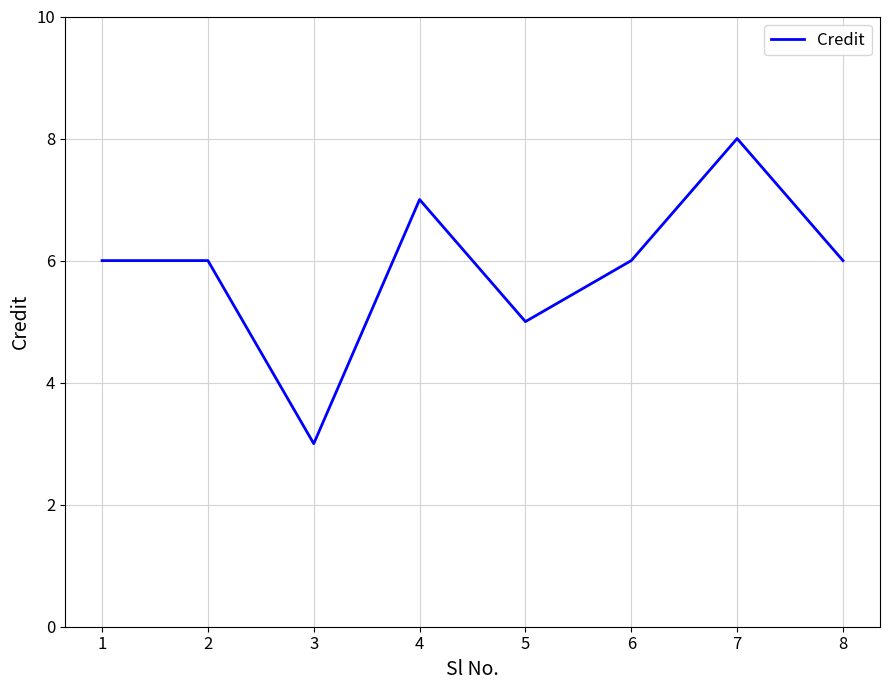

Which category has the lowest value across all series?

3